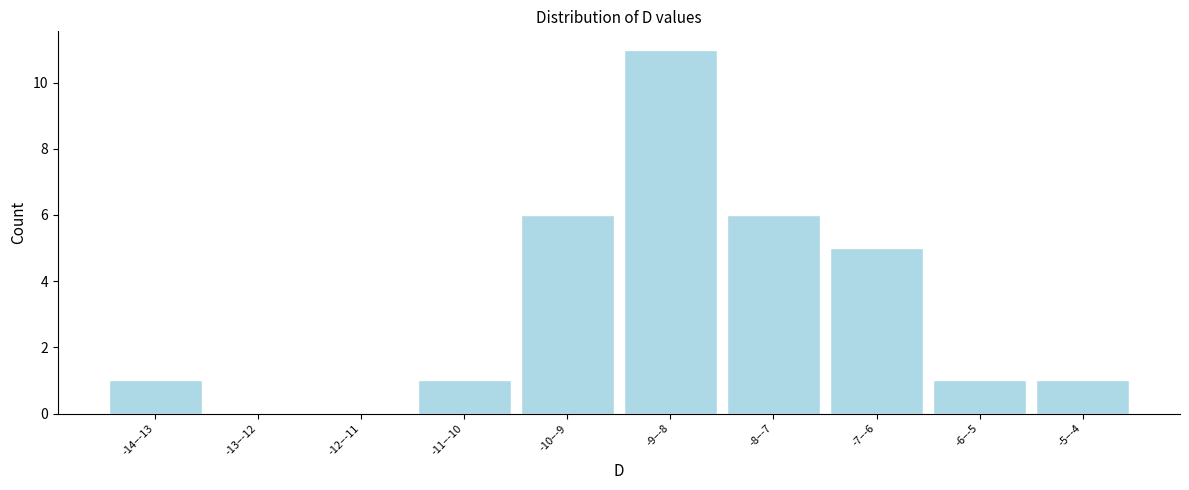

Reading left to right, transcribe all the data shown in this chart.

-14–-13=1	-13–-12=0	-12–-11=0	-11–-10=1	-10–-9=6	-9–-8=11	-8–-7=6	-7–-6=5	-6–-5=1	-5–-4=1